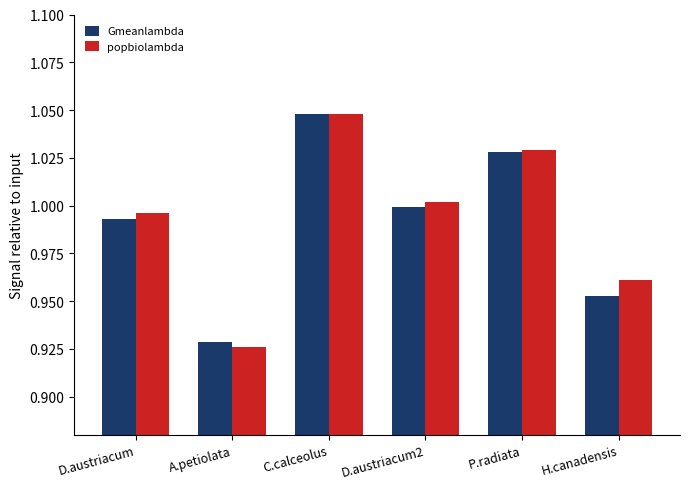

Is it true that Gmeanlambda equals 1.0 at P.radiata?

True